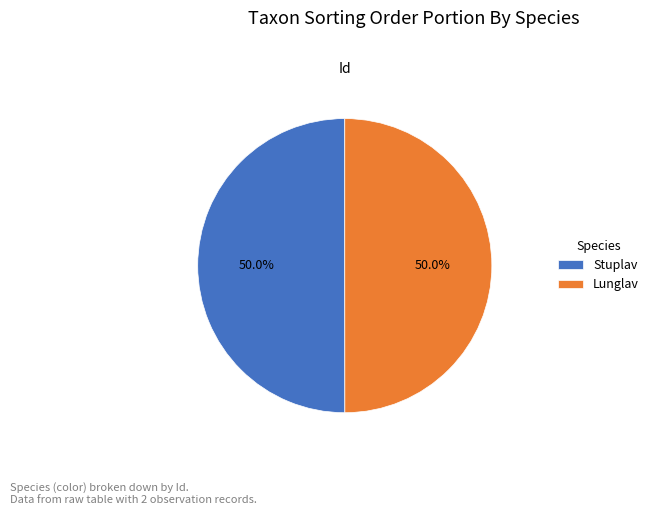

Approximately how many times larger is the value at Lunglav compared to Stuplav?

1.0